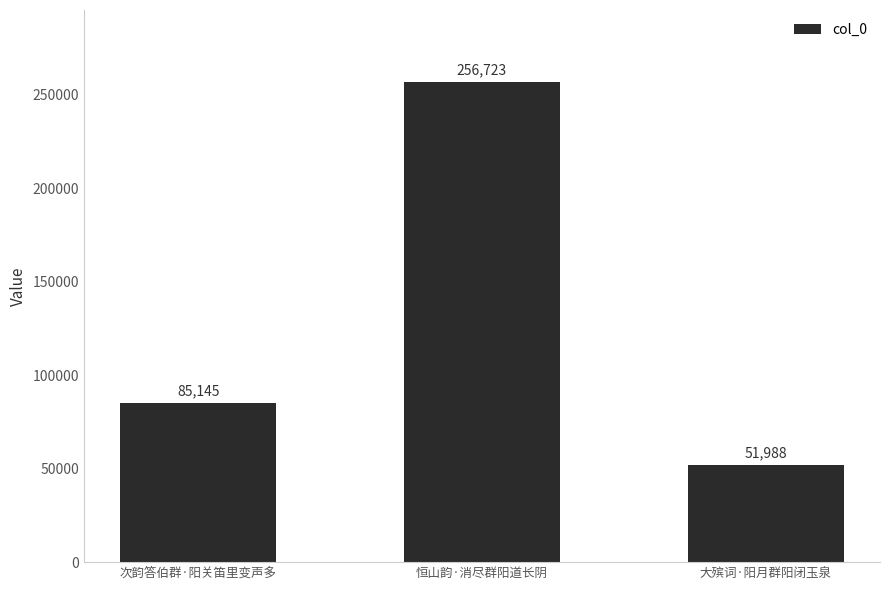

Reading left to right, transcribe all the data shown in this chart.

次韵答伯群·阳关笛里变声多=85145	恒山韵·消尽群阳道长阴=256723	大殡词·阳月群阳闭玉泉=51988